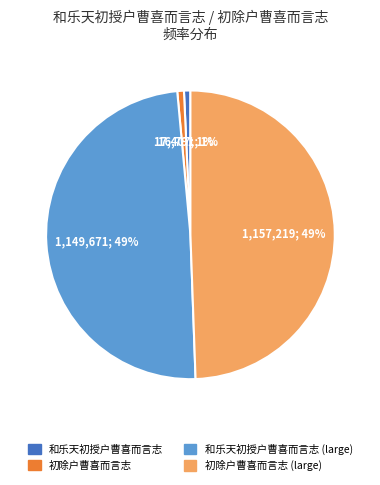

To the nearest percent, what is the average slice percentage?

25%